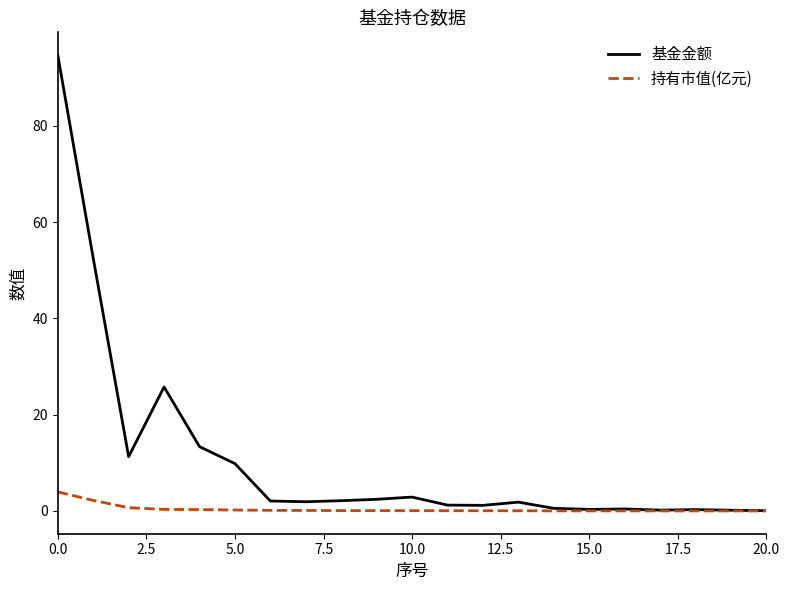

What is the maximum value for 持有市值(亿元)?

3.9